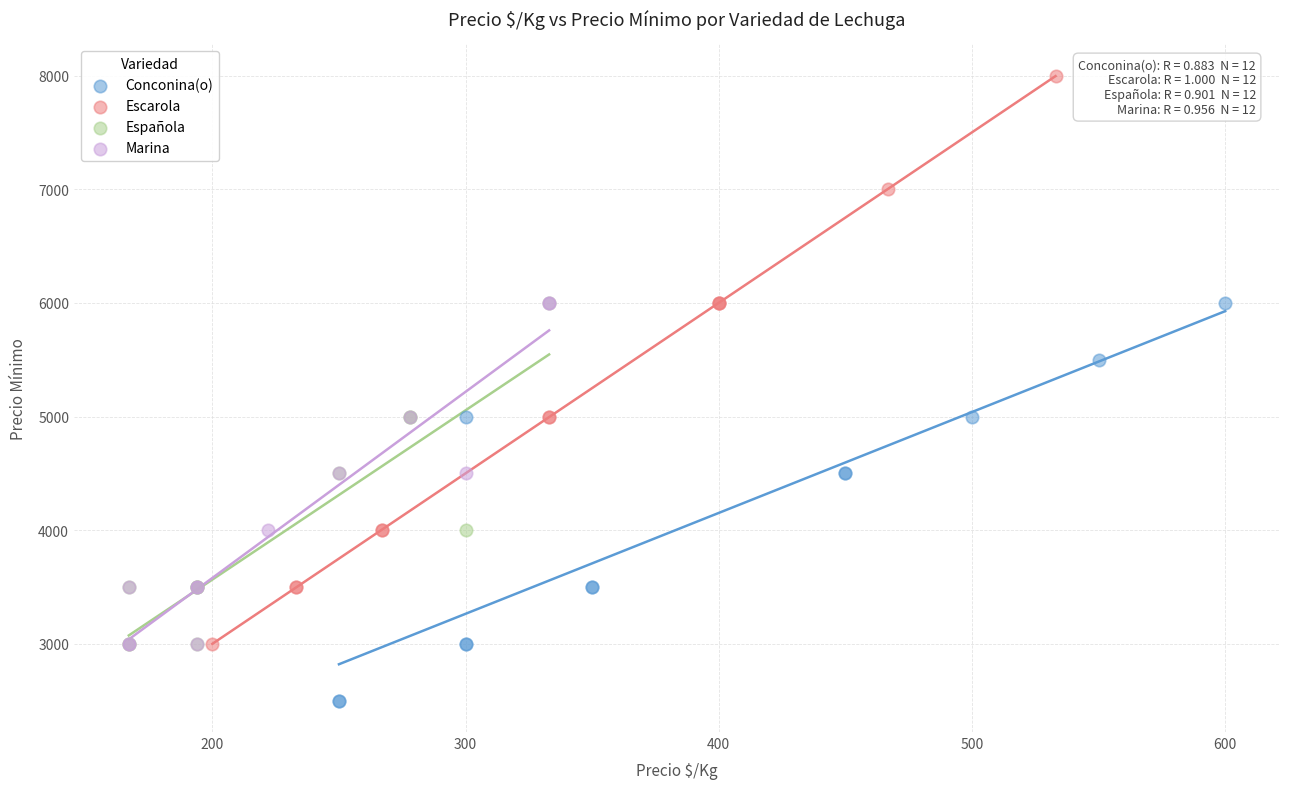

Which series has the widest spread of Y values?

Escarola